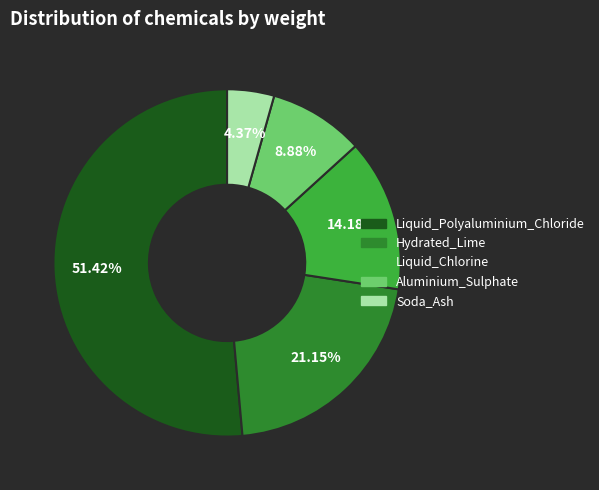

Is it true that Aluminium_Sulphate is 1% of the pie?

False